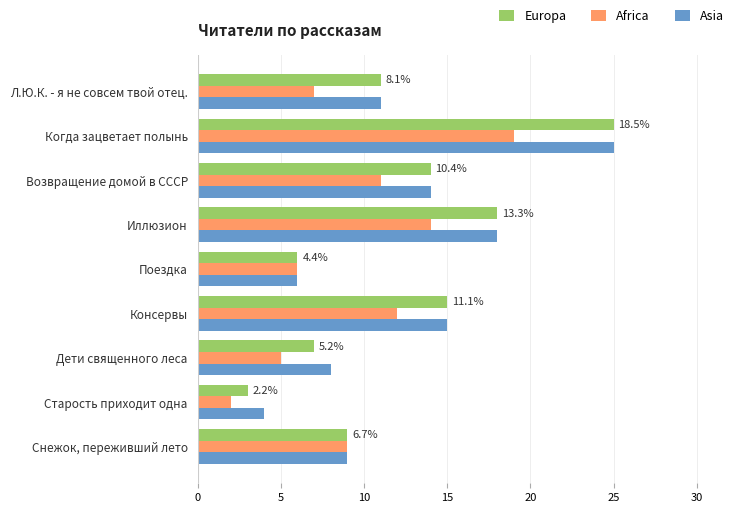

What is the smallest value displayed?

2